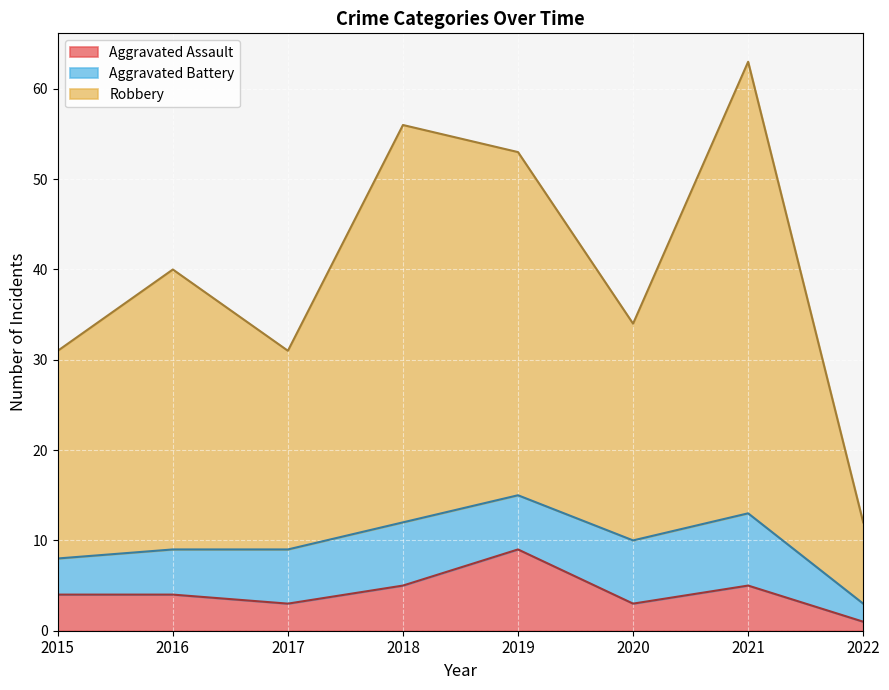

Where is the first local minimum for Robbery?

2017